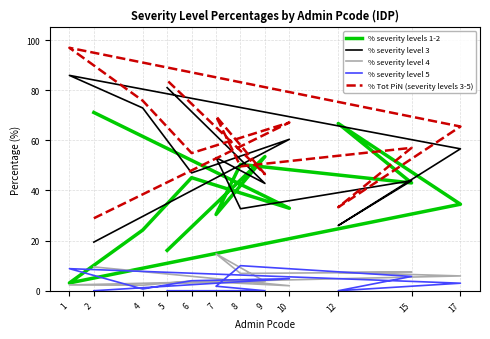

What are all the series names shown in the legend?

% severity levels 1-2, % severity level 3, % severity level 4, % severity level 5, % Tot PiN (severity levels 3-5)